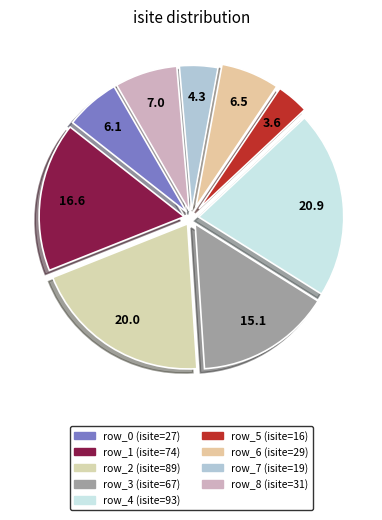

To the nearest percent, what is the difference between the largest and smallest slice percentages?

17%